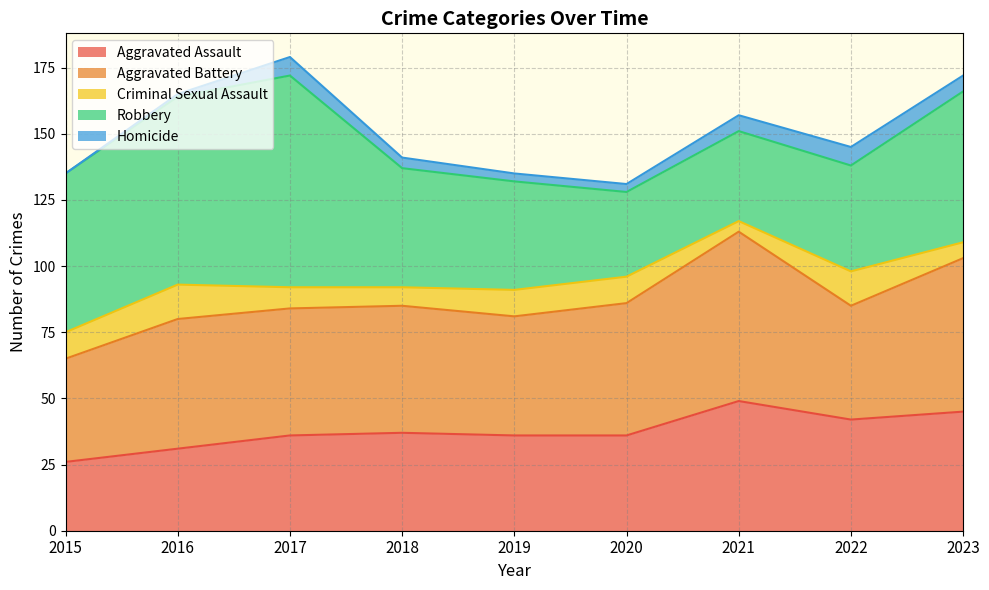

What is the sum of the Aggravated Battery values at 2015 and 2019?

84